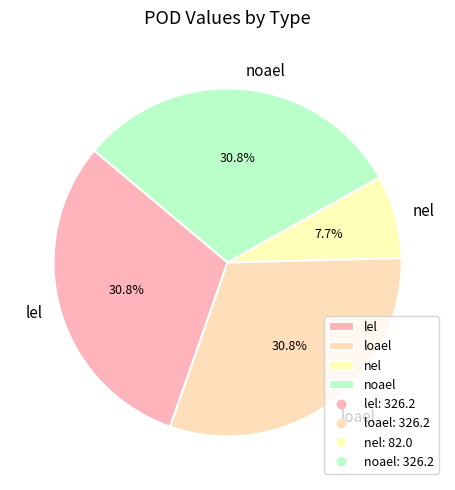

Is lel the majority of the pie?

No